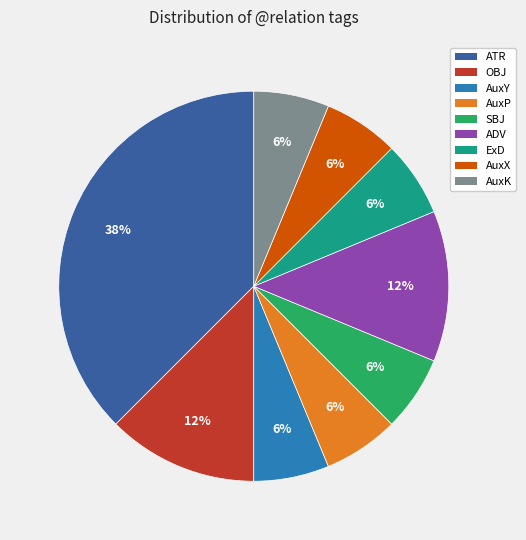

Do ADV and AuxY together represent more than half of the pie?

No